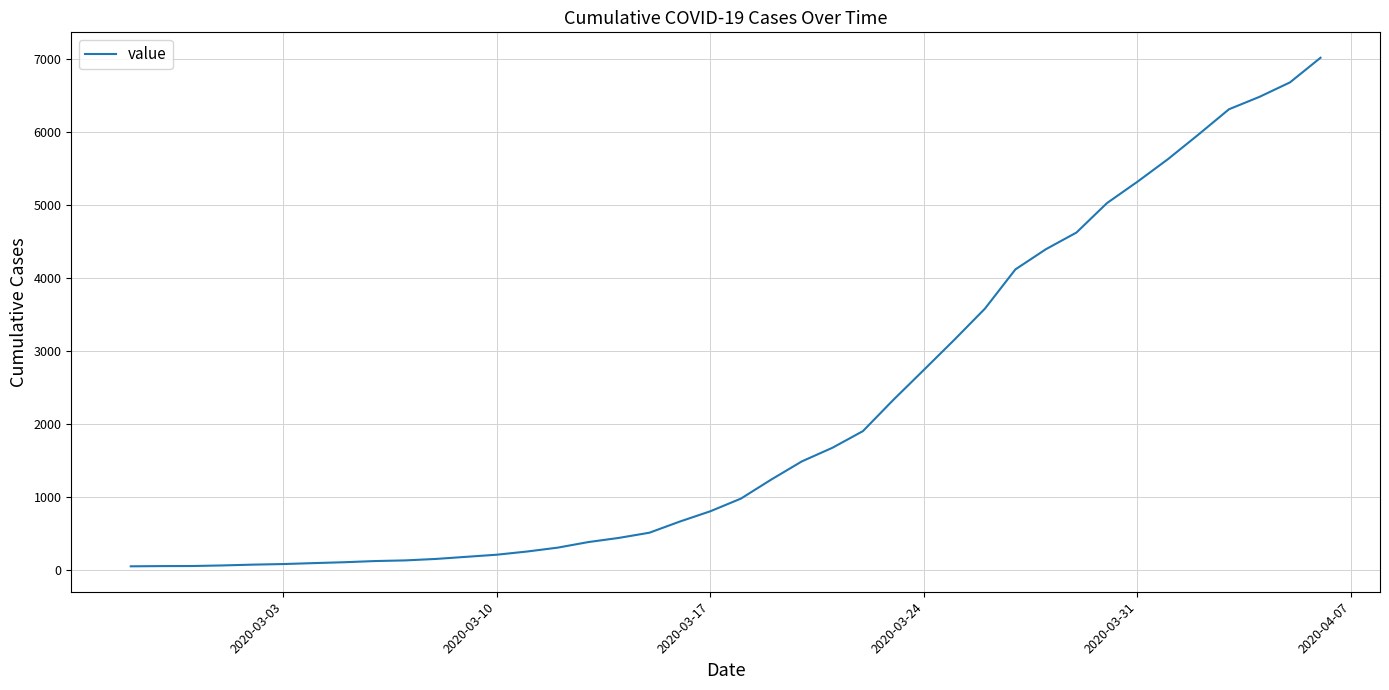

How many lines are shown in the chart?

1